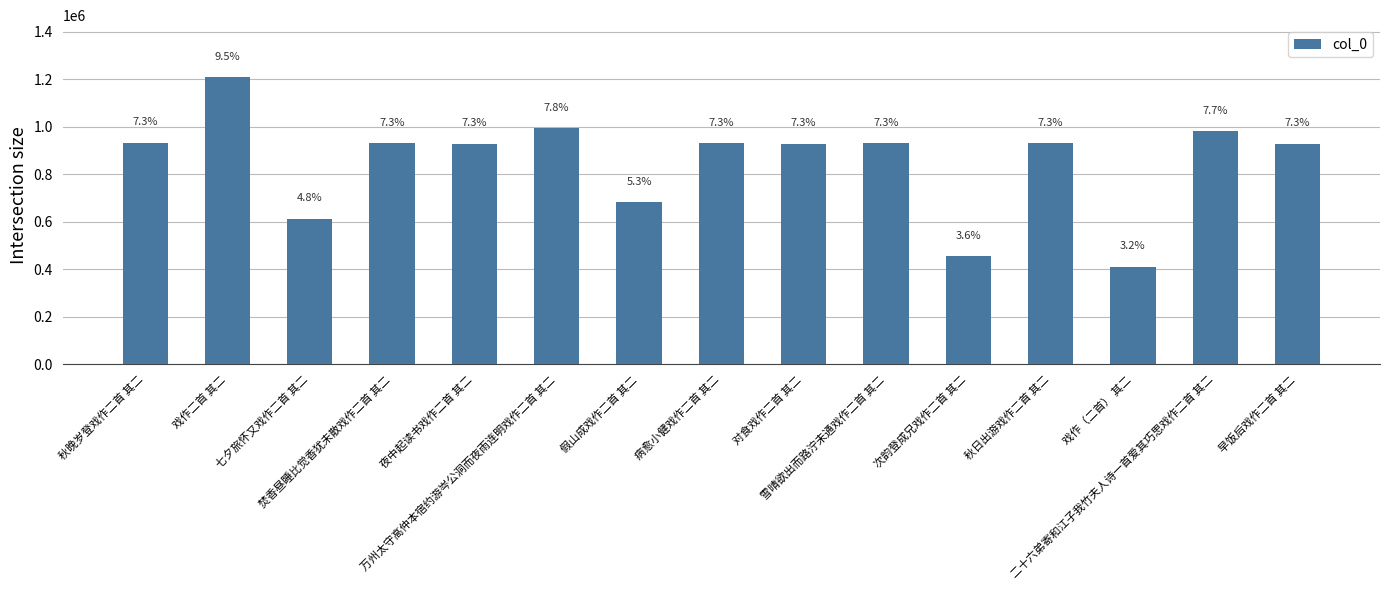

What is the change in value from 雪晴欲出而路泞未通戏作二首 其二 to 早饭后戏作二首 其二?

-1307